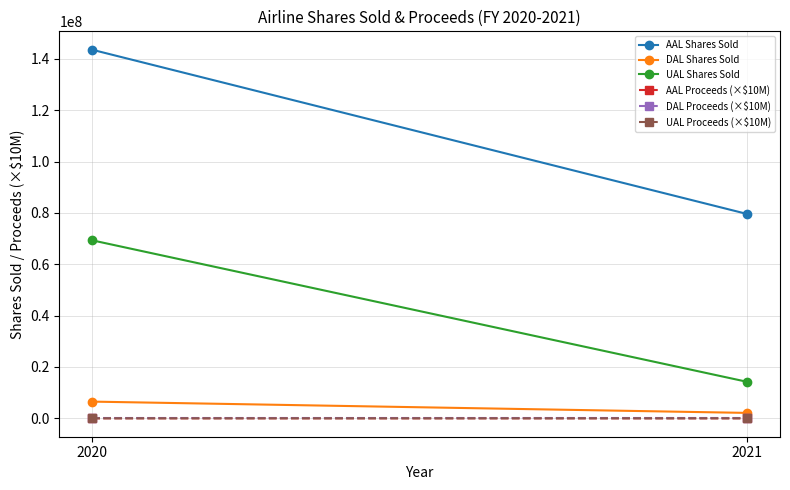

Reading left to right, what are all the values shown in this chart?

AAL Shares Sold: 2020=143597509.0	2021=79599019.0
DAL Shares Sold: 2020=6500000.0	2021=2100000.0
UAL Shares Sold: 2020=69338841.0	2021=14200000.0
AAL Proceeds (×$10M): 2020=190.1	2021=108.2
DAL Proceeds (×$10M): 2020=15.9	2021=8.3
UAL Proceeds (×$10M): 2020=229.4	2021=68.5